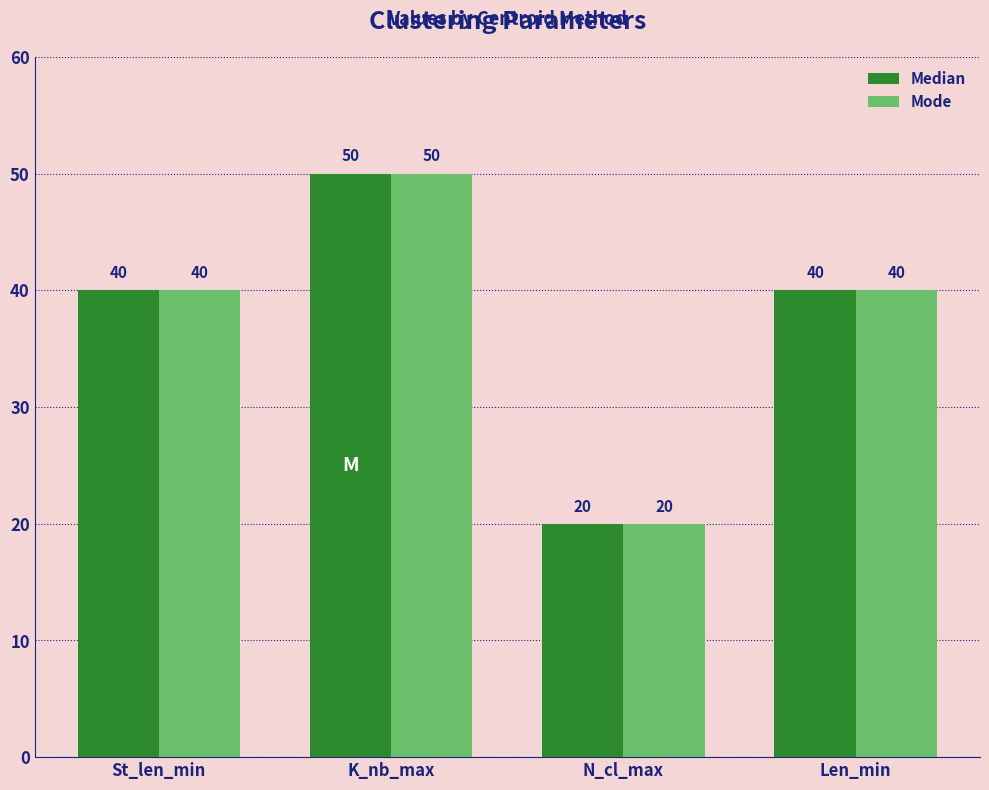

At which category is the sum across all series the highest?

K_nb_max